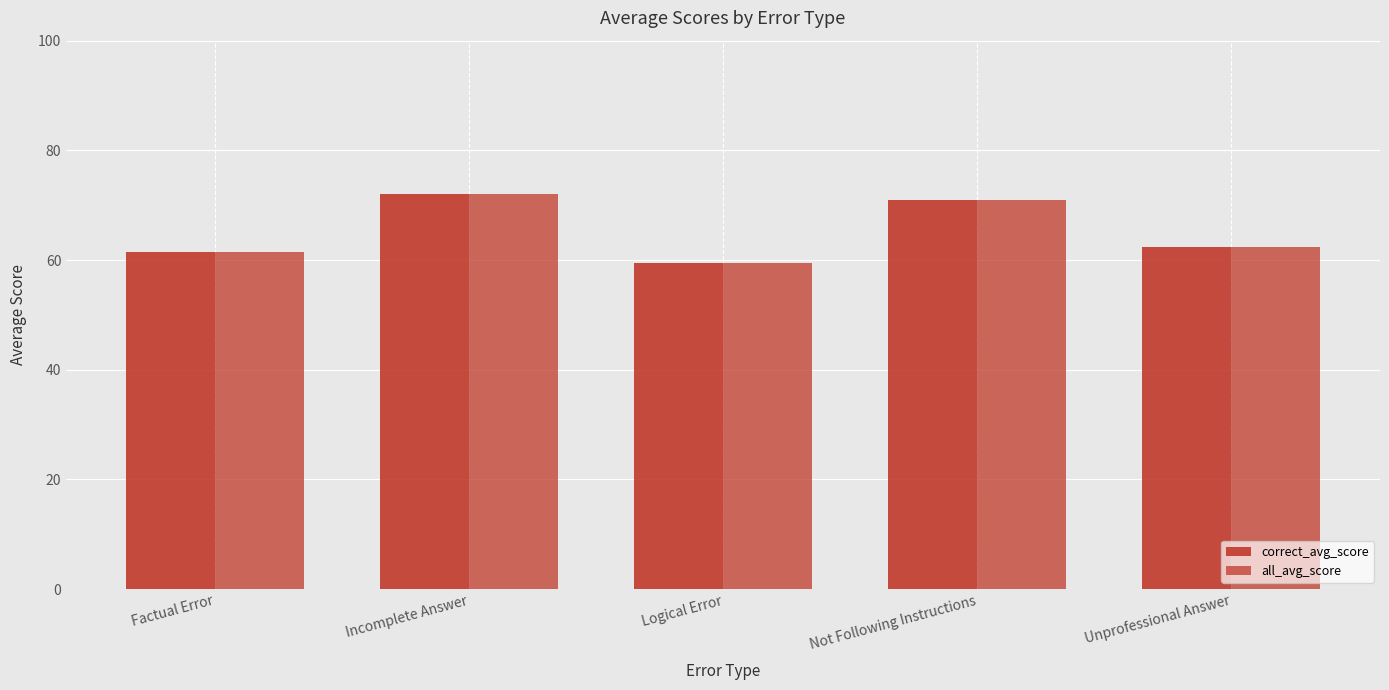

What is the sum of the all_avg_score values at Factual Error and Unprofessional Answer?

123.9